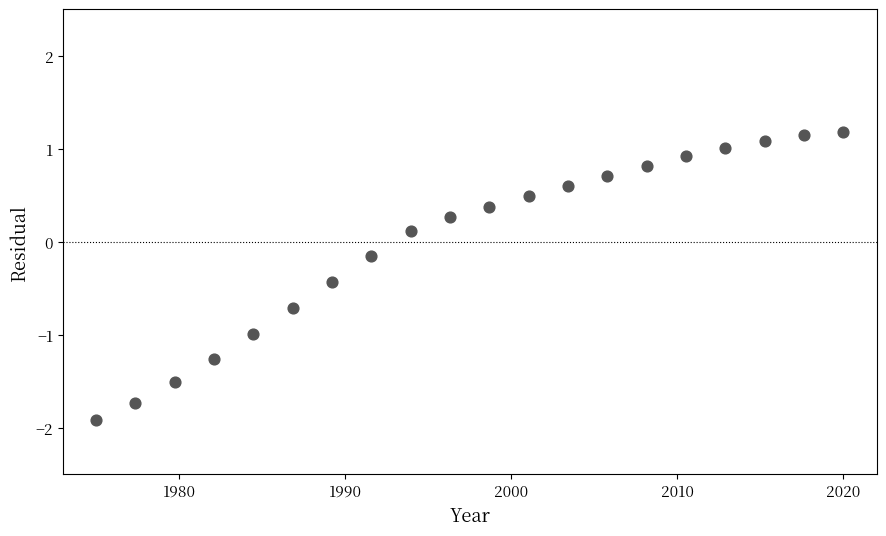

What is the range of Y values (max minus min)?

3.1